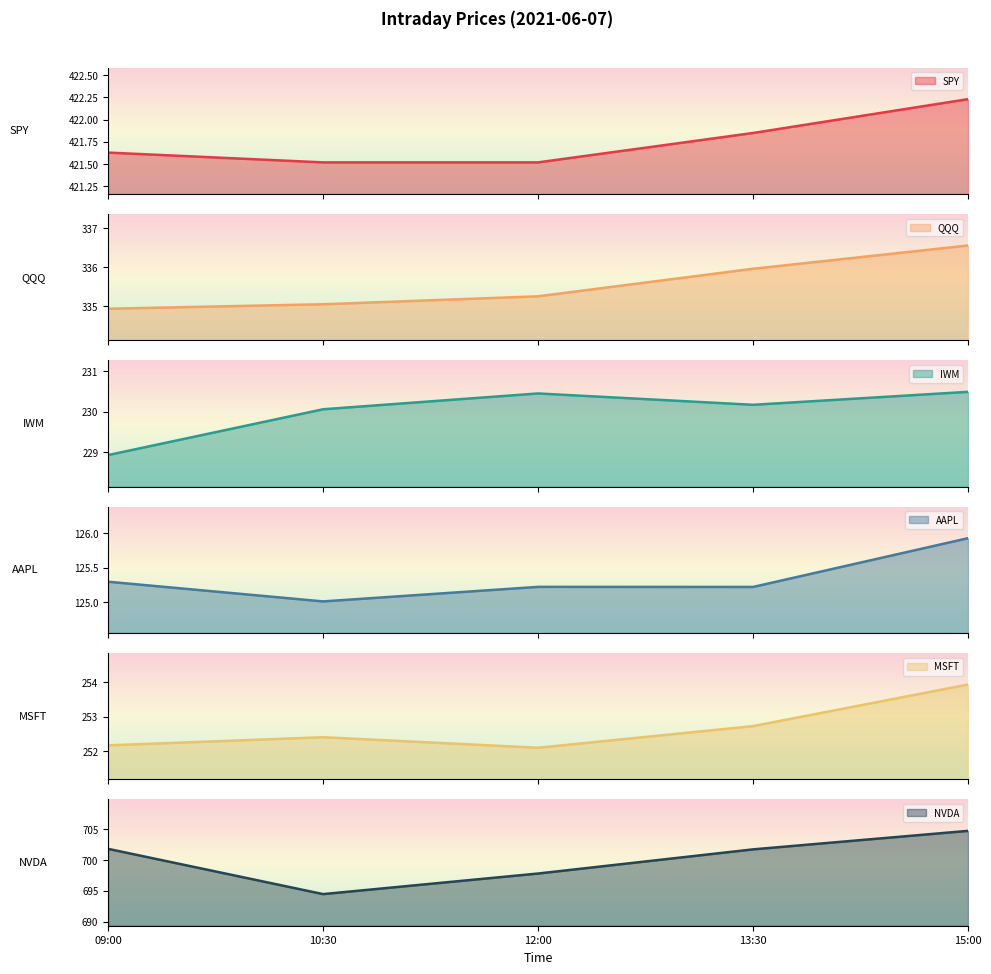

Is it true that IWM equals 136.8 at 13:30?

False